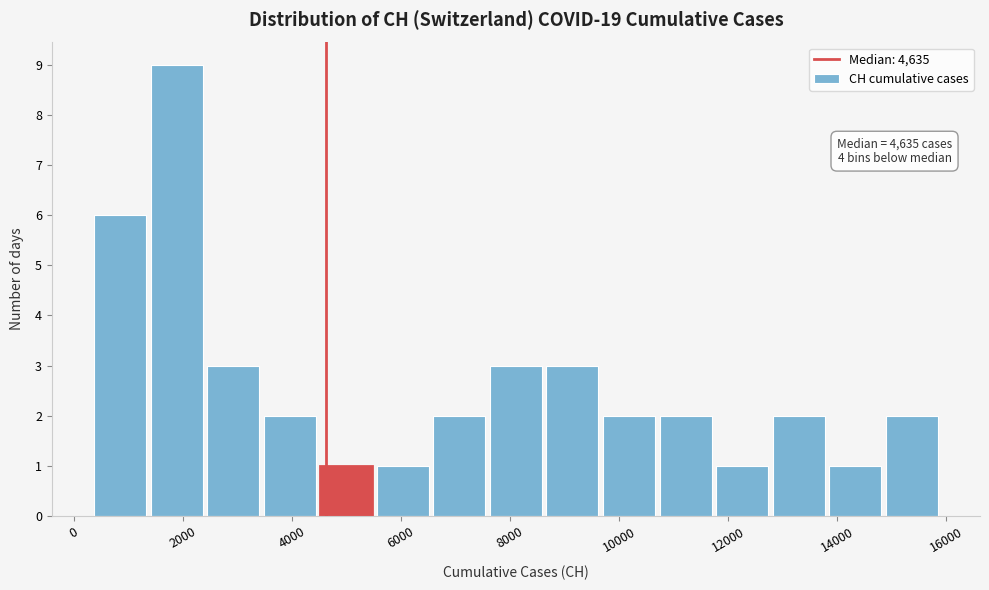

Which range on the x-axis has the tallest bar?

1400 to 2400